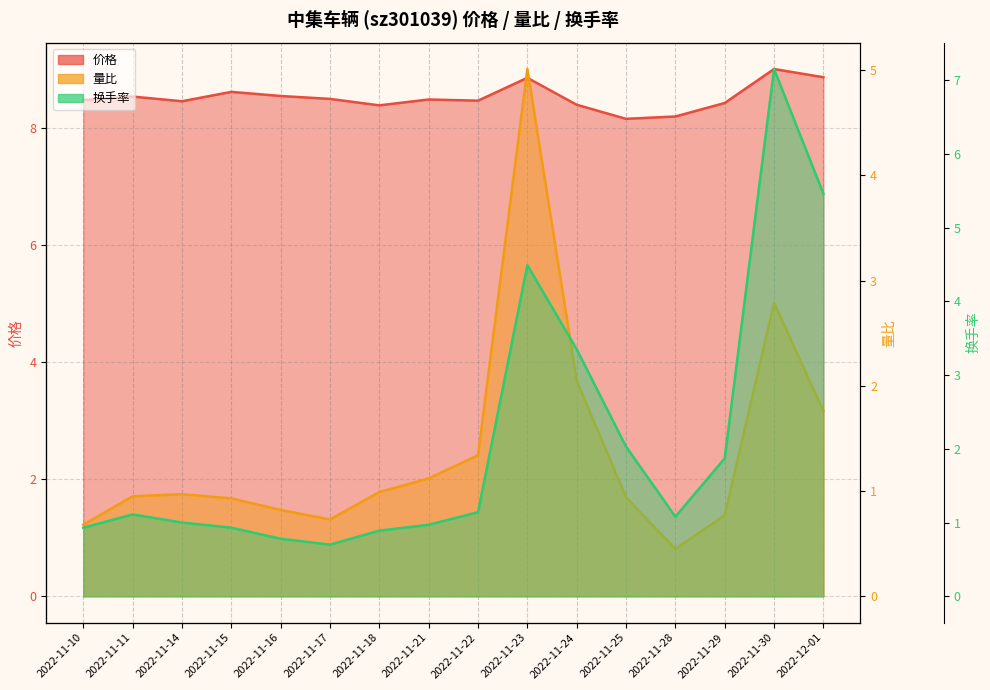

Which category has the highest value in the 价格 series?

2022-11-30